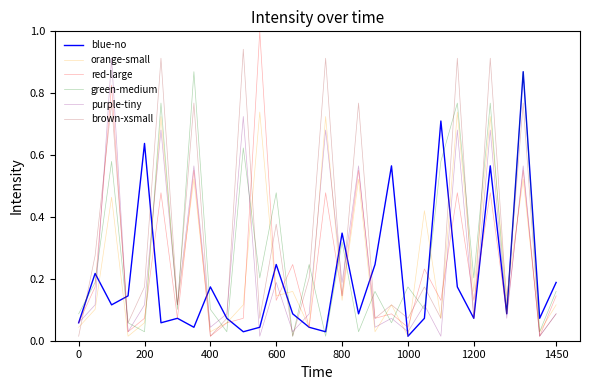

How many lines are shown in the chart?

6